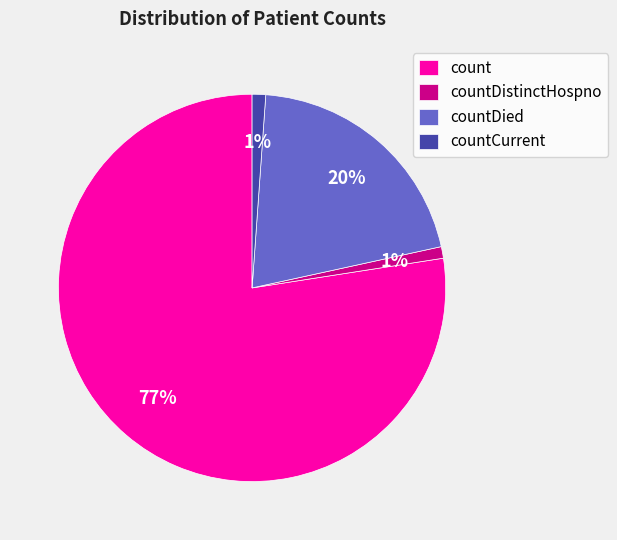

Combined, do count and countCurrent account for over 50%?

Yes